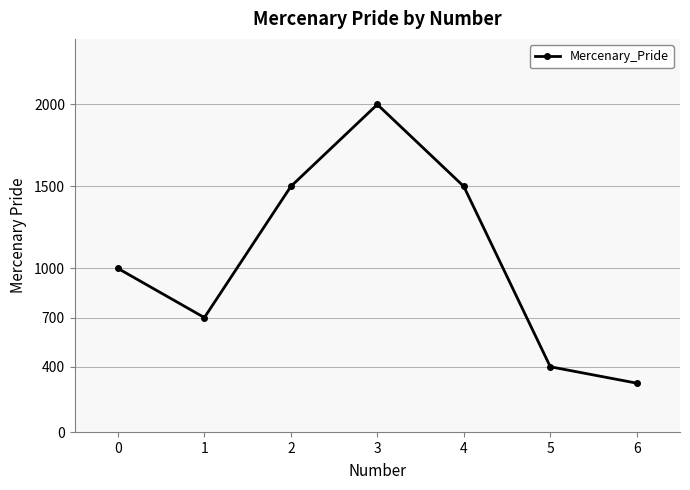

What is the difference between the values at 2 and 3?

500